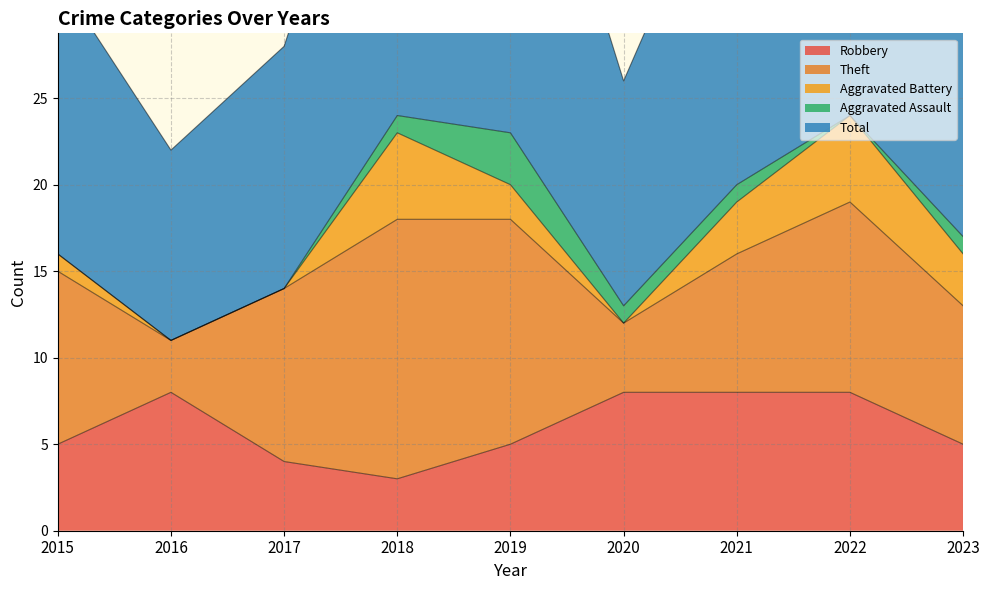

Reading left to right, transcribe all the data shown in this chart.

Robbery: 5	8	4	3	5	8	8	8	5
Theft: 10	3	10	15	13	4	8	11	8
Aggravated Battery: 1	0	0	5	2	0	3	5	3
Aggravated Assault: 0	0	0	1	3	1	1	0	1
Total: 16	11	14	24	24	13	21	25	17